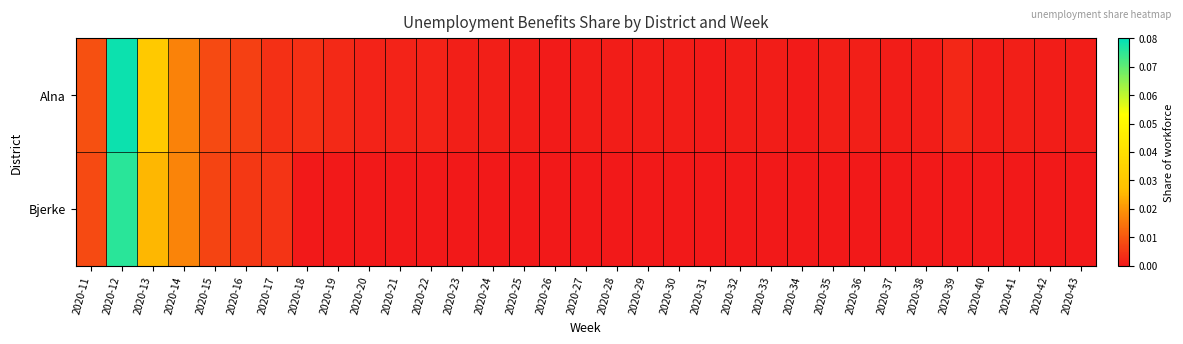

What is the greatest value displayed?

0.1